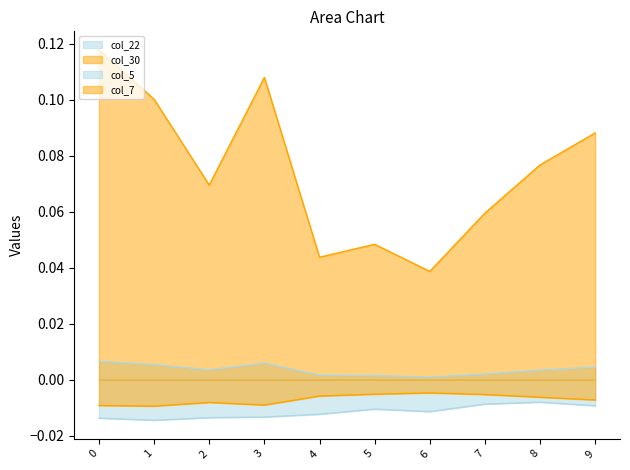

True or false: col_7 and col_5 cross at least once.

False